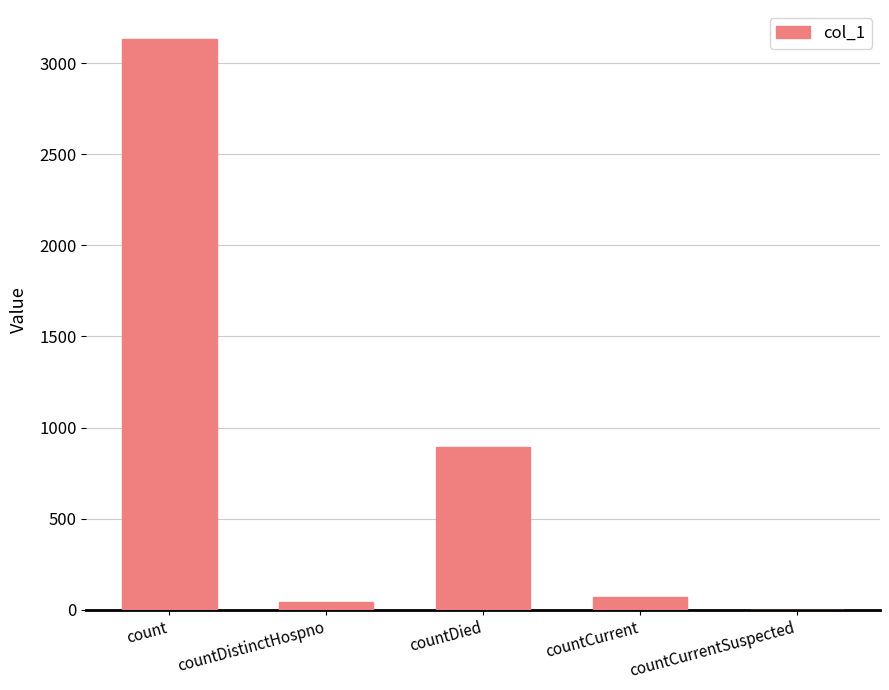

What is the ratio of the value at countDied to the value at countDistinctHospno?

21.9